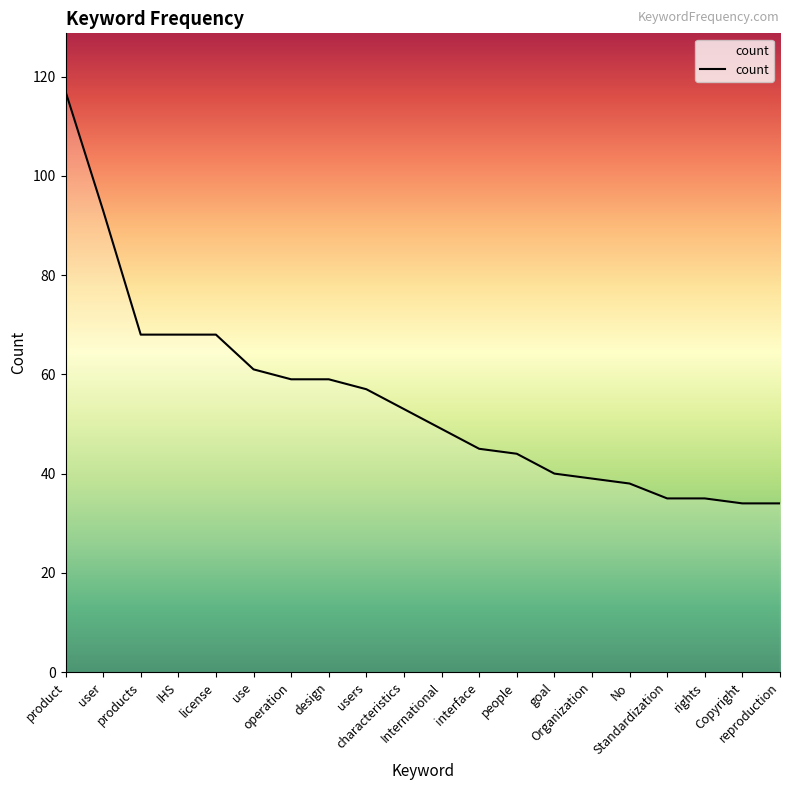

What is the approximate value at Standardization, to the nearest 5?

35